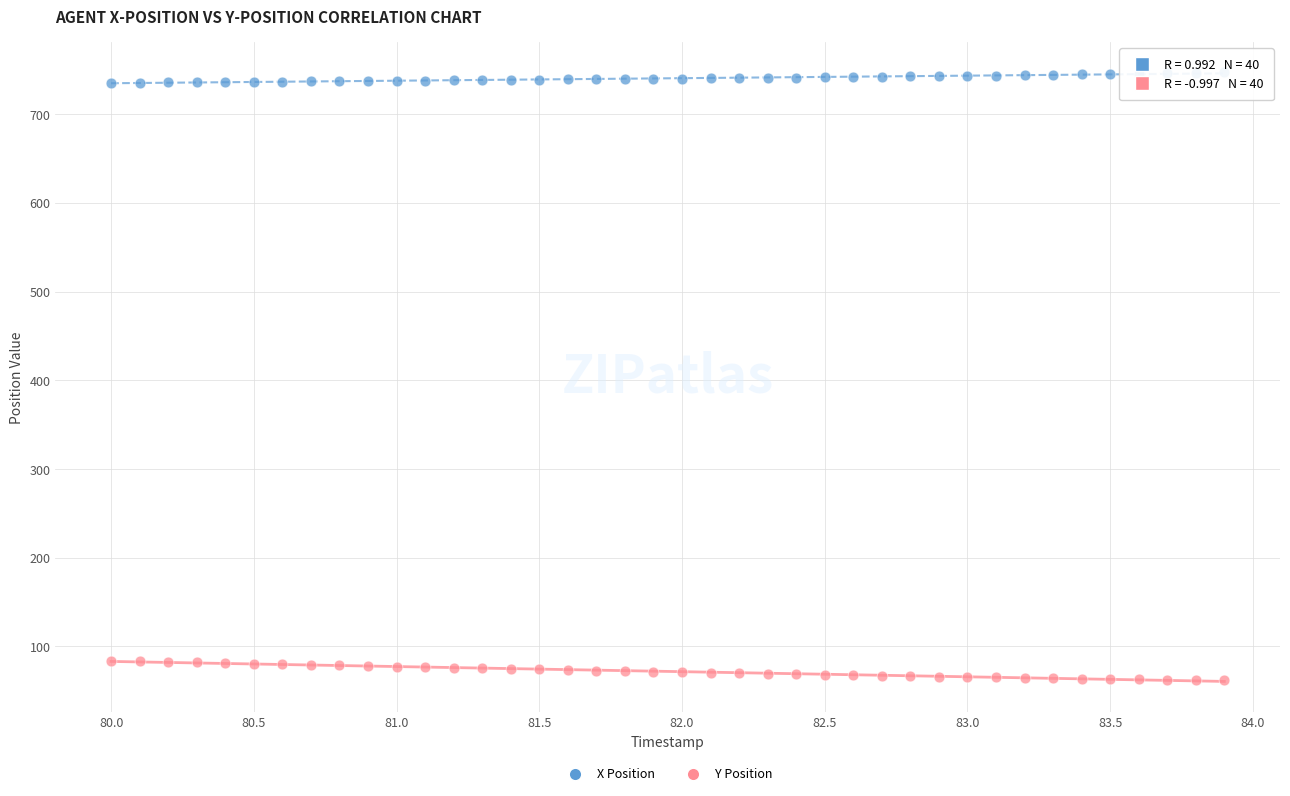

What are all the series names shown in the legend?

X Position, Y Position